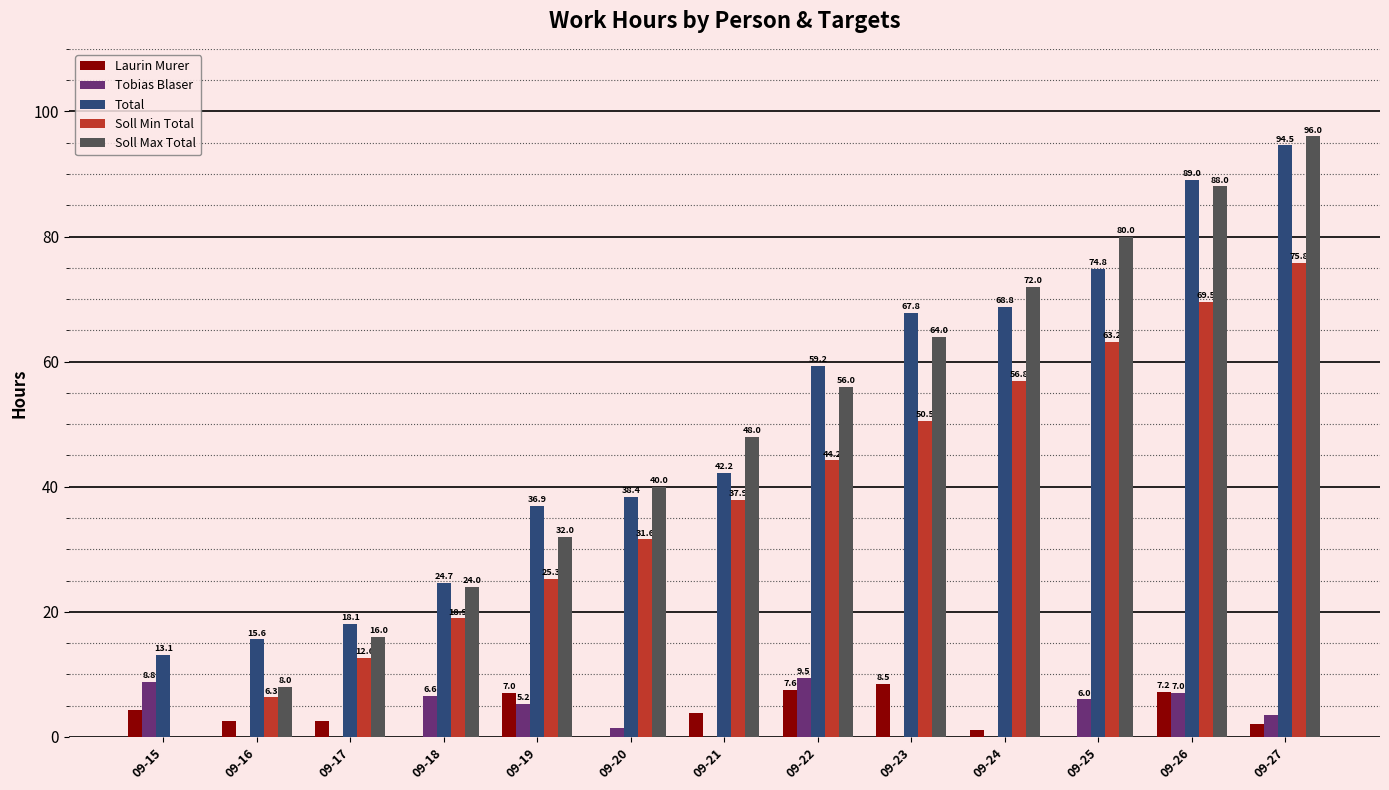

Which series has the largest total across all categories?

Total